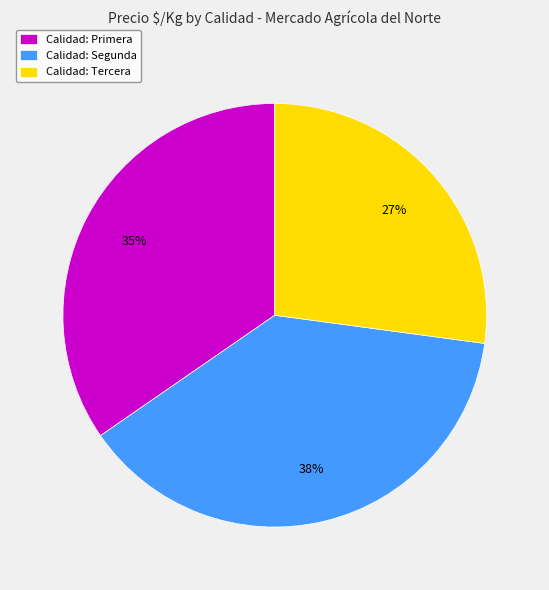

True or false: Calidad: Primera accounts for 35% of the total.

True